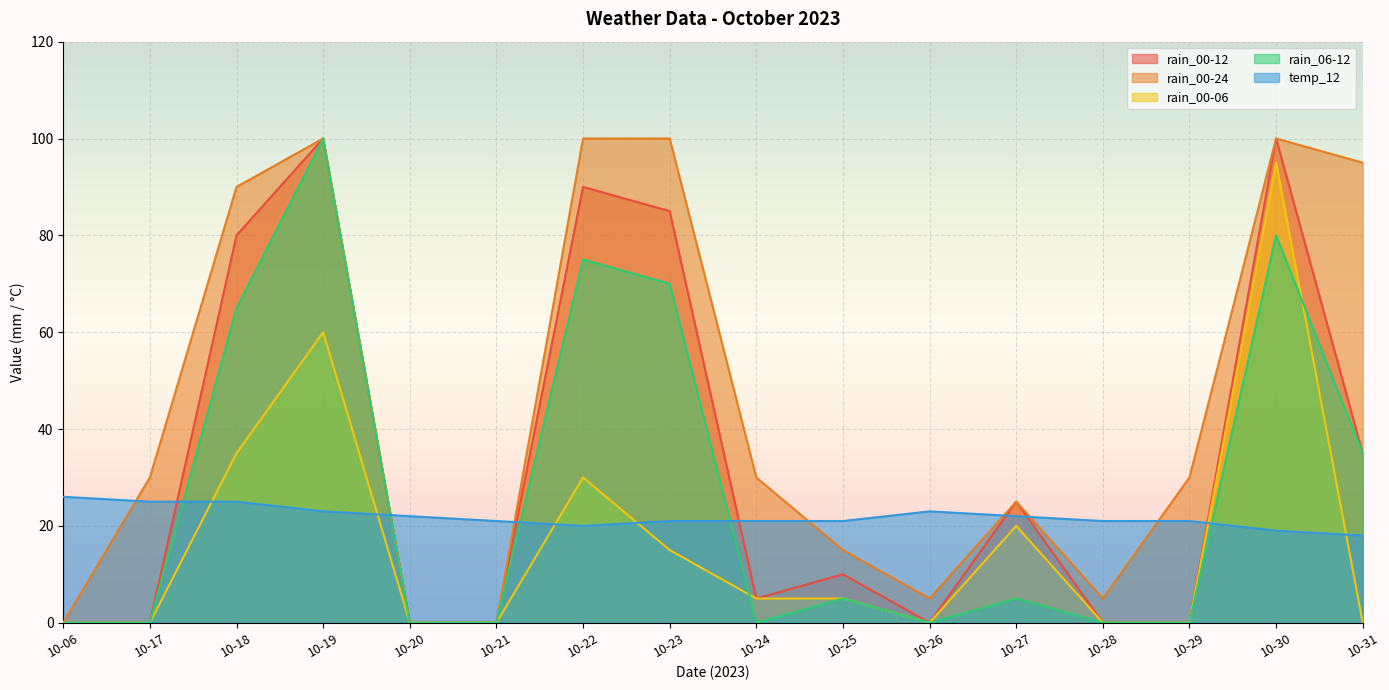

True or false: rain_00-06 and rain_00-12 cross at least once.

False